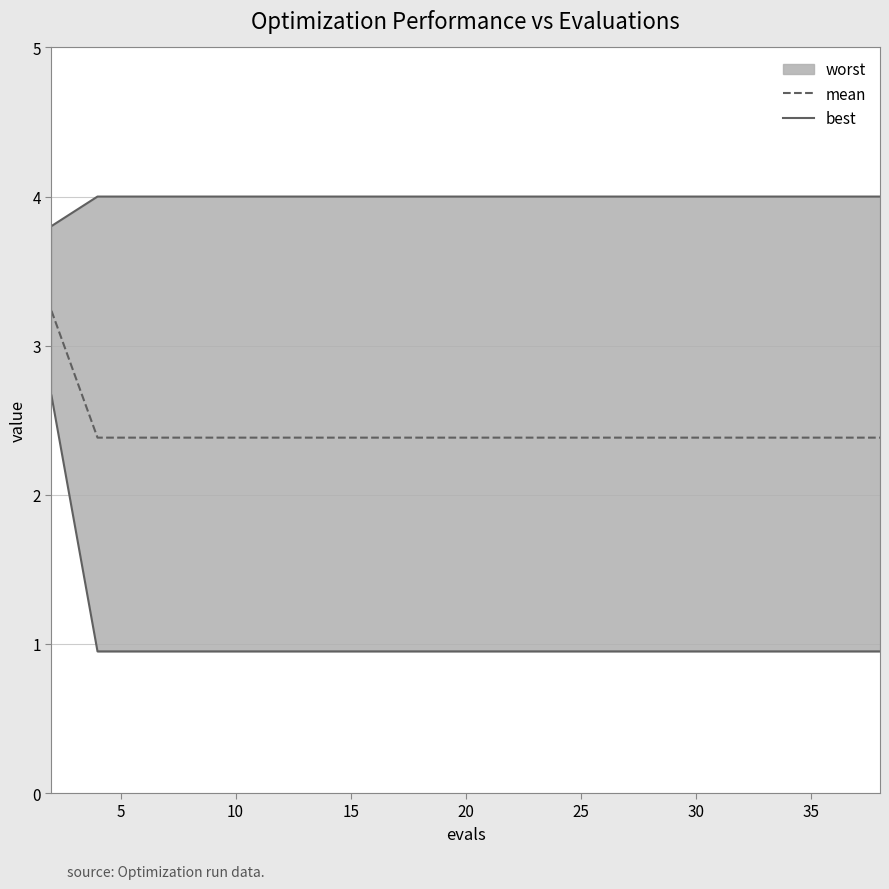

True or false: mean and best intersect in this chart.

False